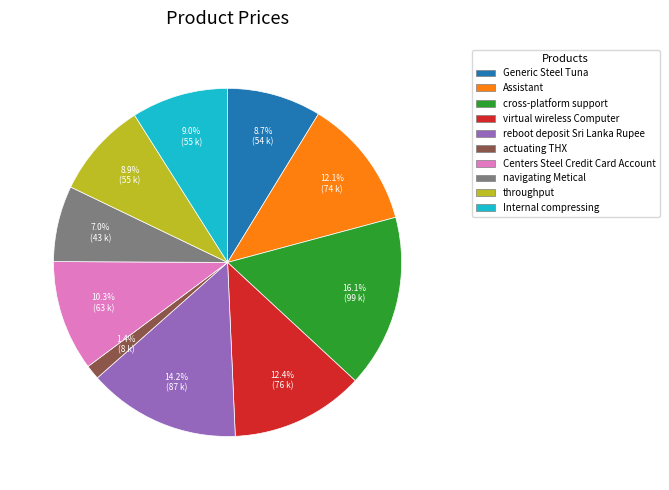

Count the number of slices in the pie.

10